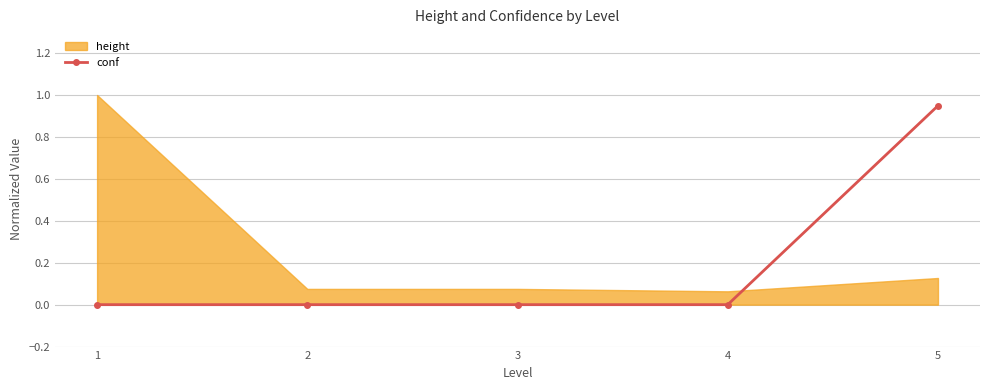

What is the difference between the values at 1 and 5?

0.9